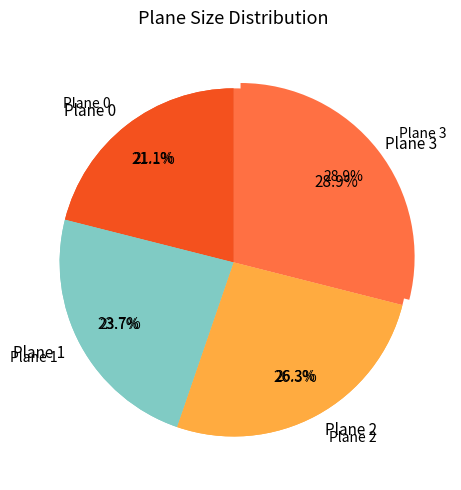

Rank the categories by value from highest to lowest.

Plane 3, Plane 2, Plane 1, Plane 0